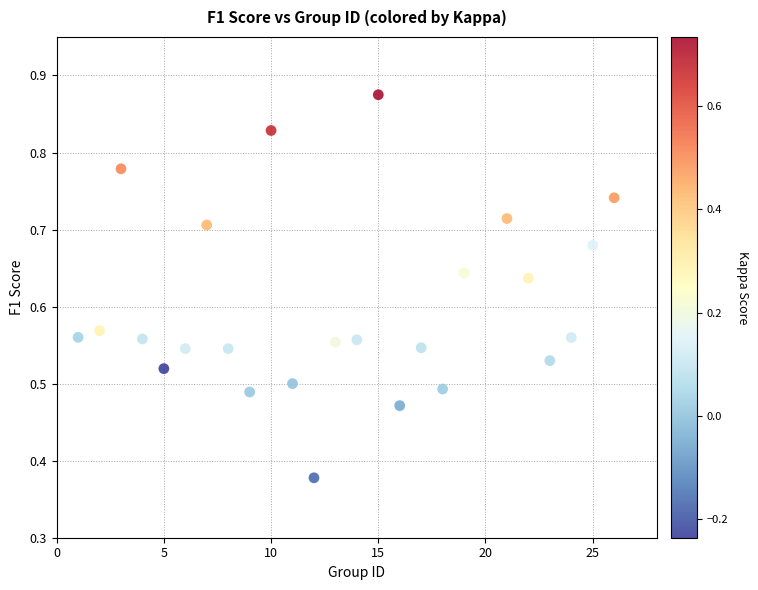

What is the range of X values (max minus min)?

25.0